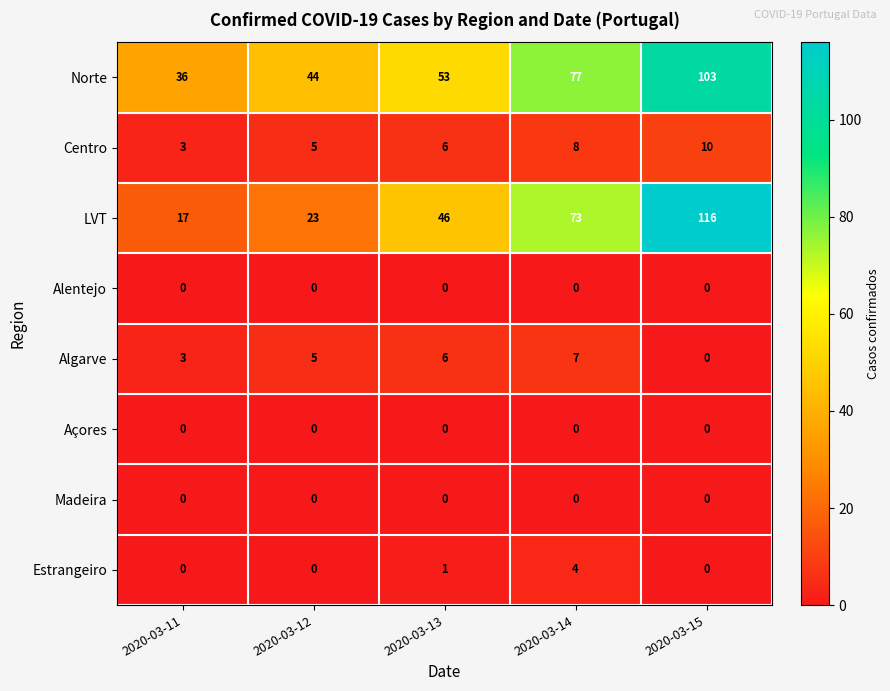

What value does the LVT series have at 2020-03-12?

23